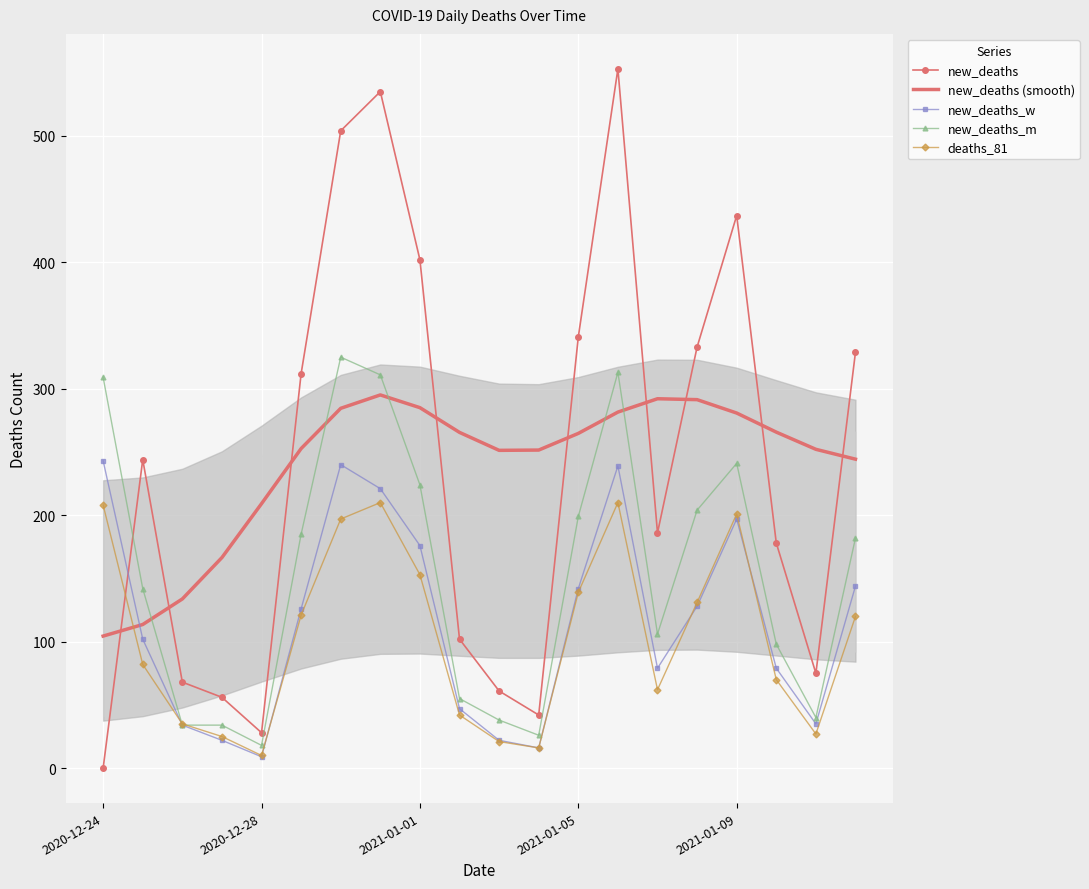

True or false: deaths_81 and new_deaths intersect in this chart.

True